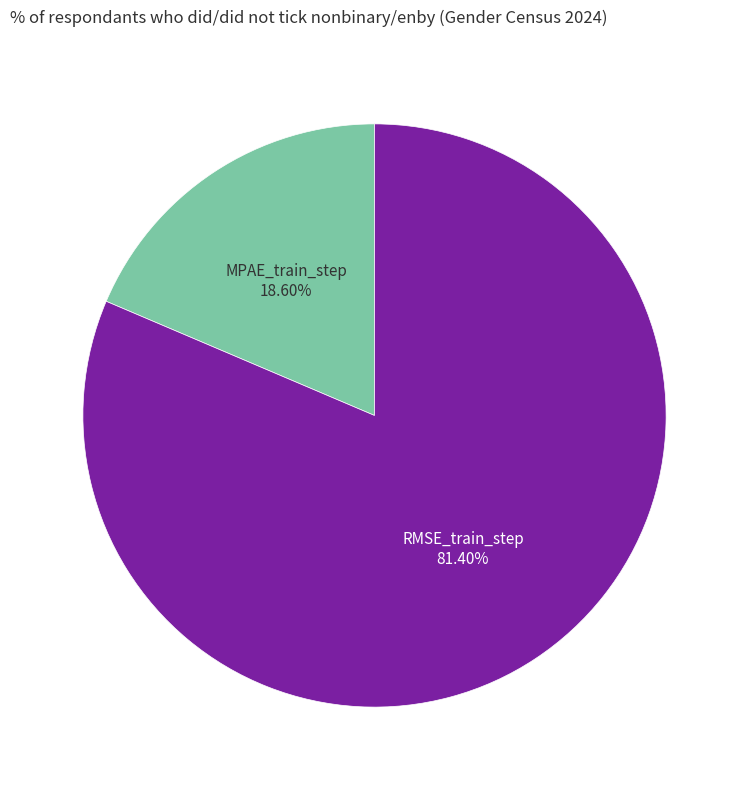

What percentage is the MPAE_train_step slice, to the nearest percent?

19%